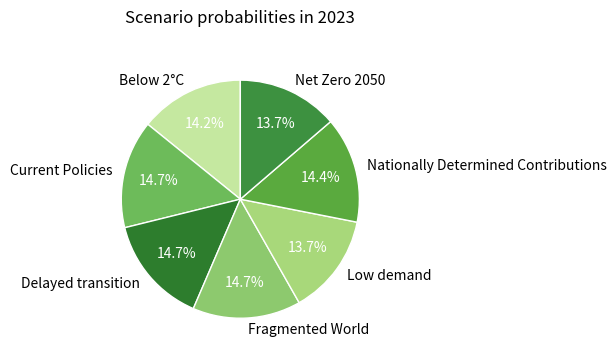

To the nearest percent, what is the difference between the Net Zero 2050 and Fragmented World slice percentages?

1%